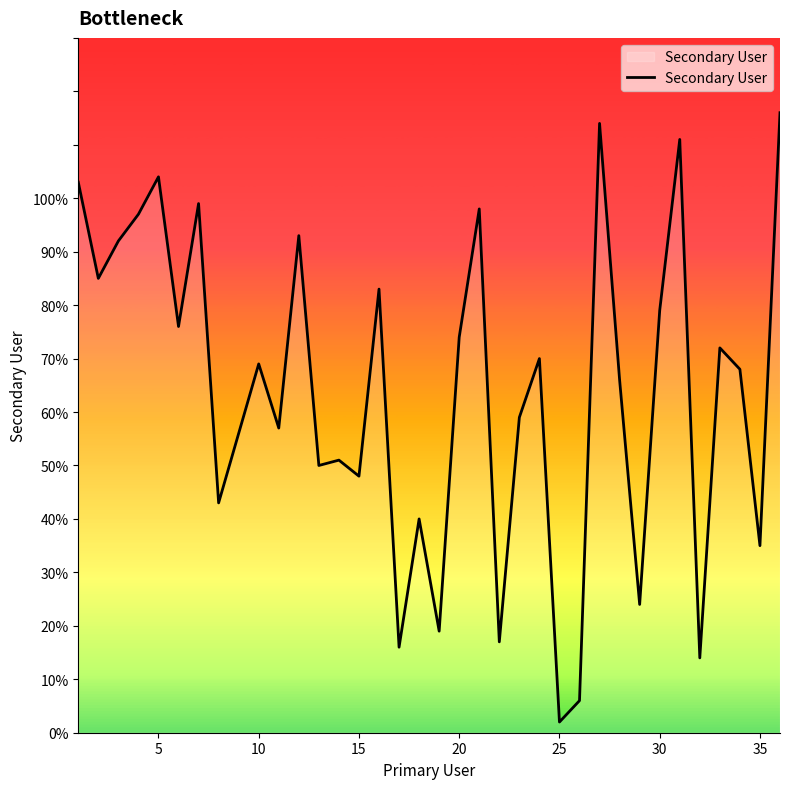

What is the maximum value shown in the chart?

116